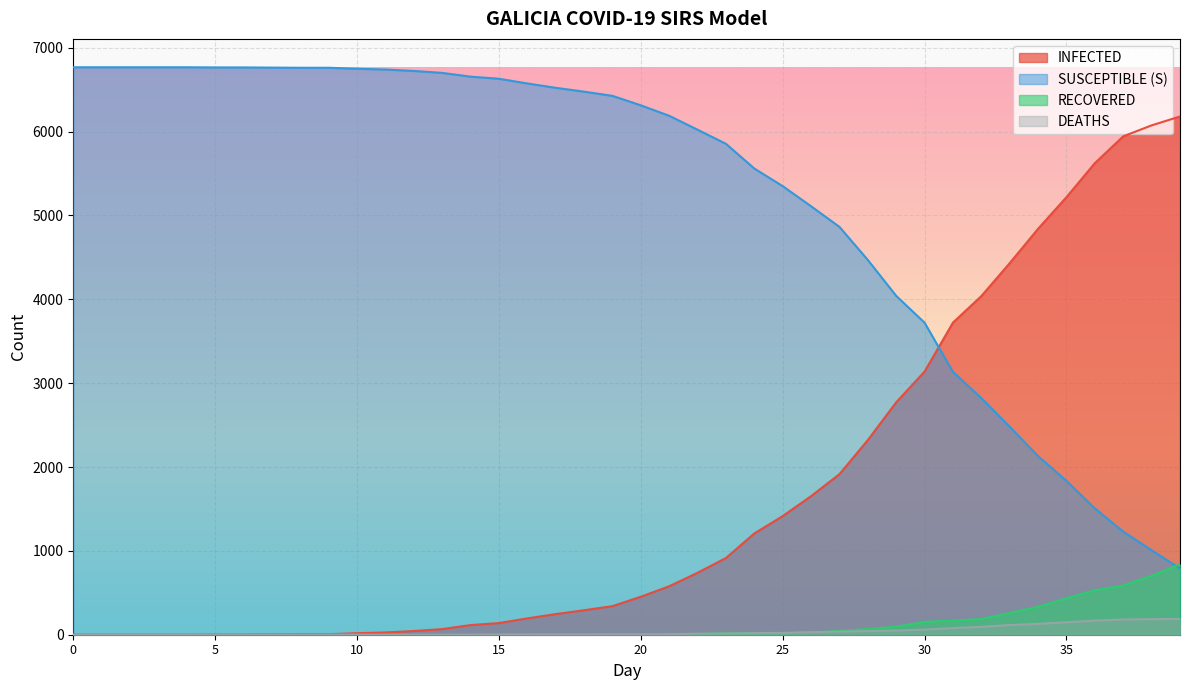

True or false: INFECTED and RECOVERED cross at least once.

False